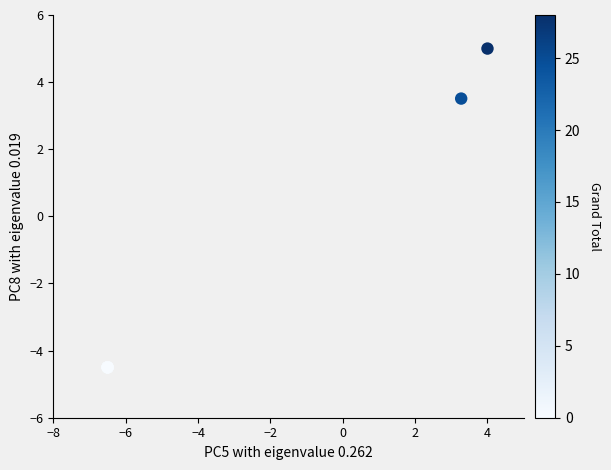

What Y value in the scatter plot is closest to 0?

3.5